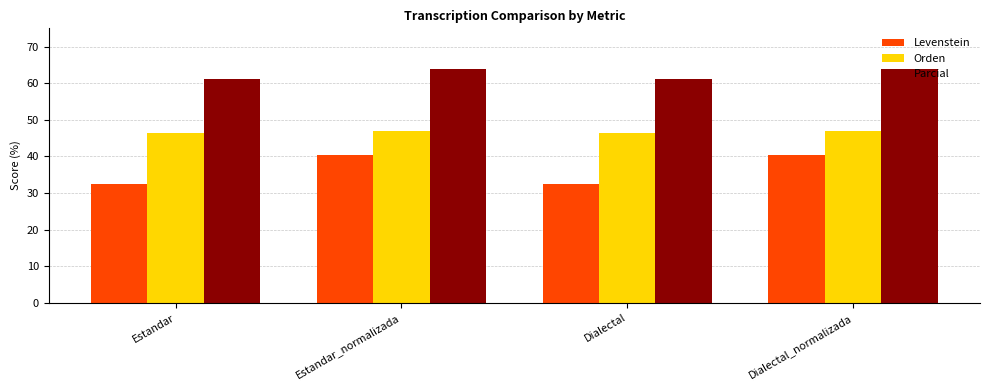

Reading left to right, transcribe all the data shown in this chart.

Levenstein: 32.4	40.3	32.4	40.3
Orden: 46.3	46.8	46.3	46.8
Parcial: 61.1	63.9	61.1	63.9